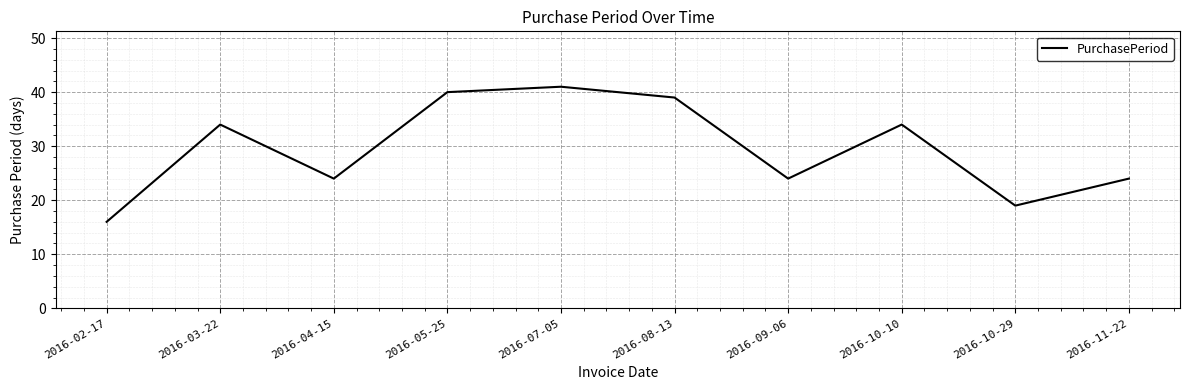

What is the sum of all values?

295